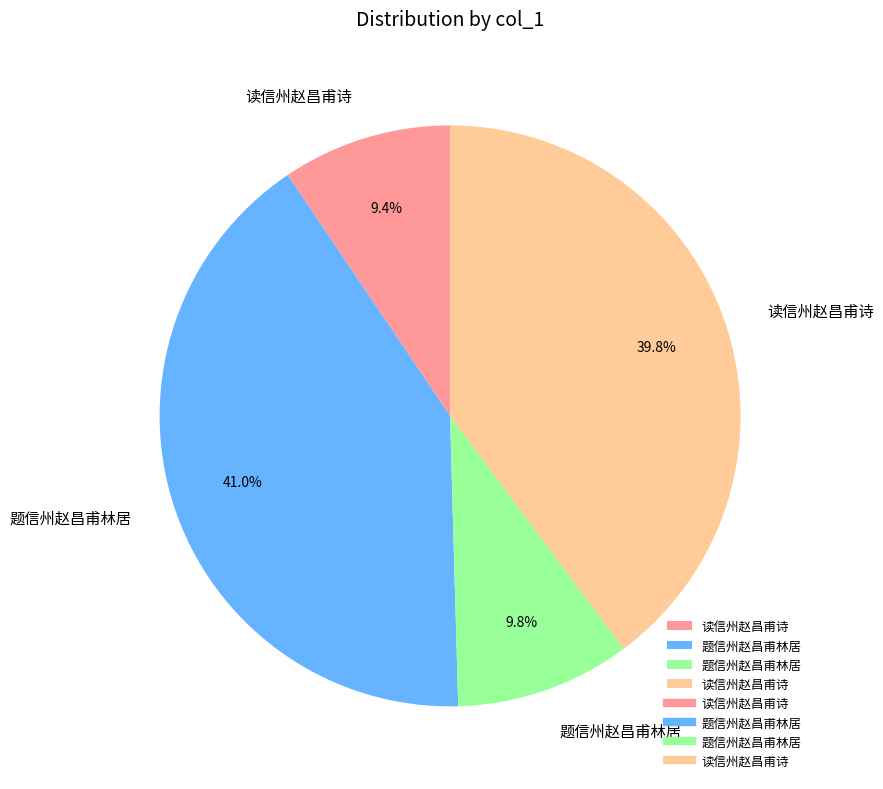

Is there any slice that represents more than half of the pie?

No